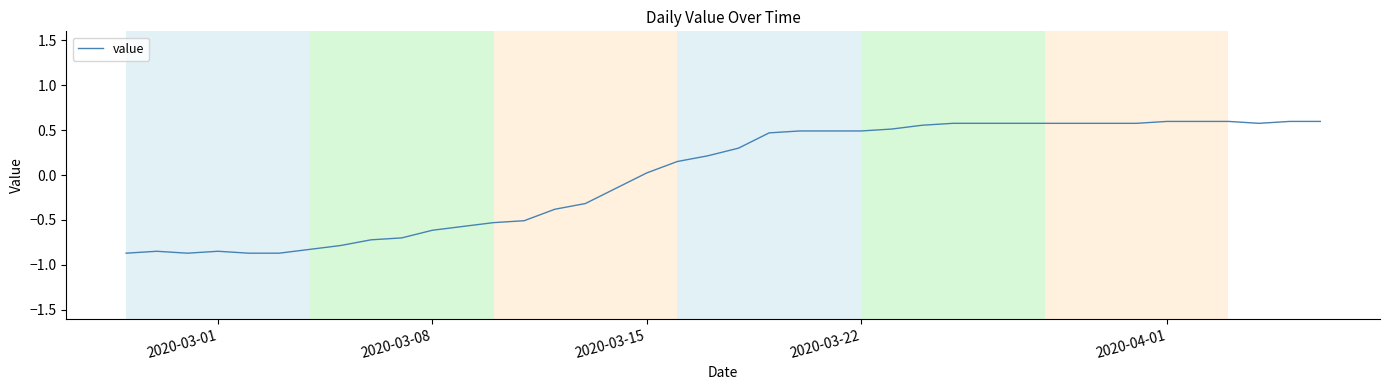

What is the difference between the maximum and minimum values?

1.5